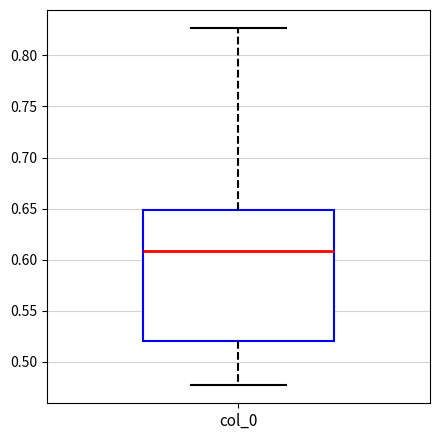

Transcribe this box plot: give where the median line is, the range the box spans, and where the two whiskers end, as read against the y-axis. The values are not printed on the chart, so give them approximately, as read against the axis.

median 0.610, box 0.520 to 0.650, whiskers 0.475 to 0.825